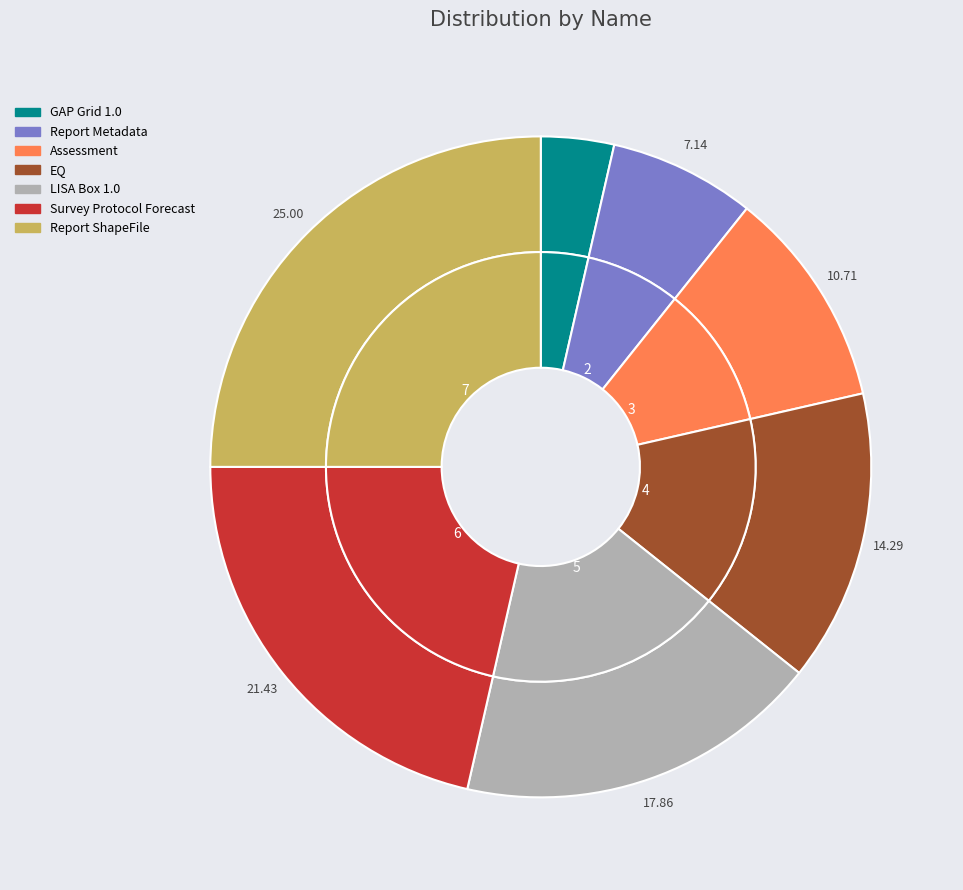

To the nearest percent, what is the average slice percentage?

14%